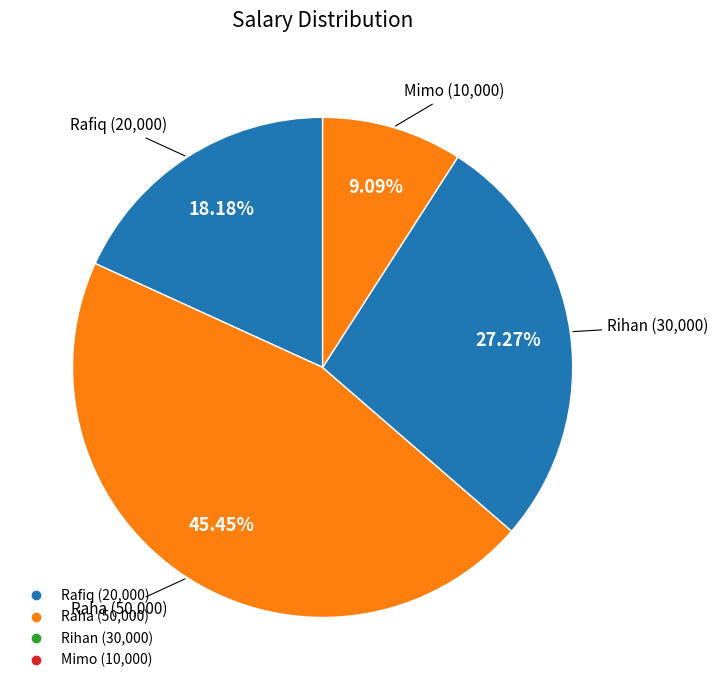

What percentage is the Rihan slice, to the nearest percent?

27%